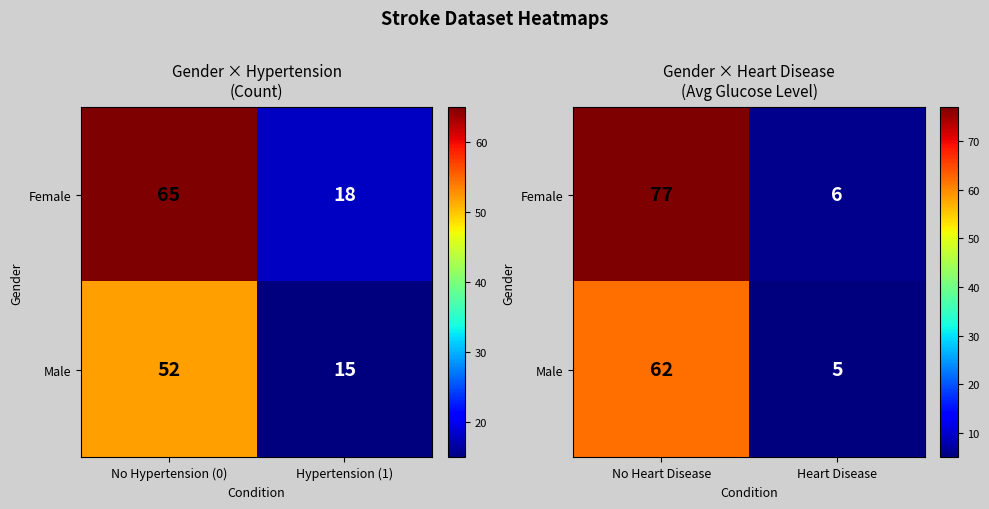

How many Female values are between 6 and 77?

2